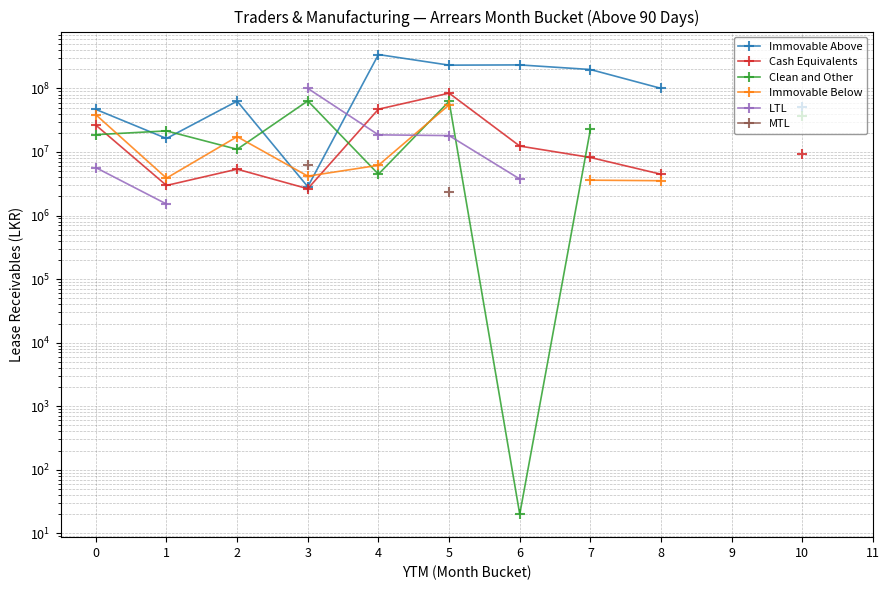

How many interior local valleys does the Immovable Below series have?

2